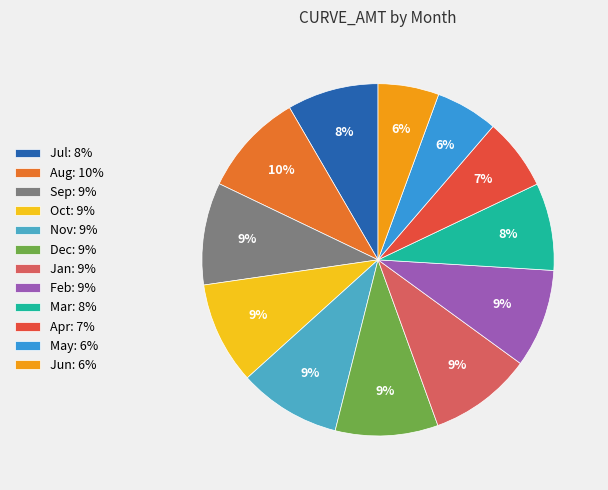

Is Oct the majority of the pie?

No